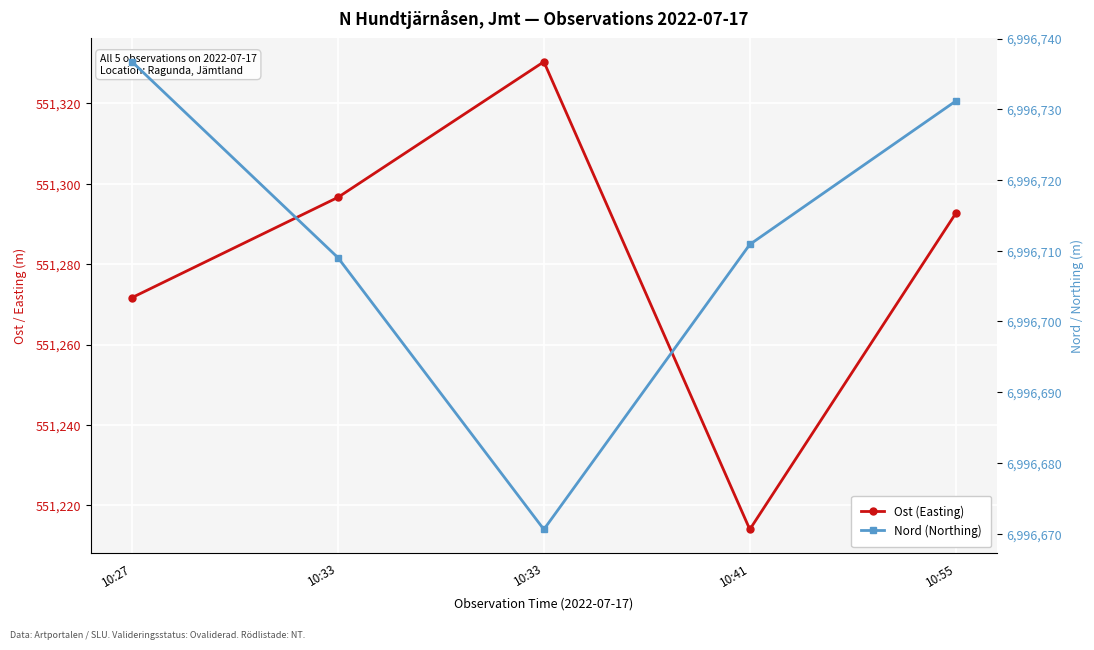

Count the number of data series in this chart.

2